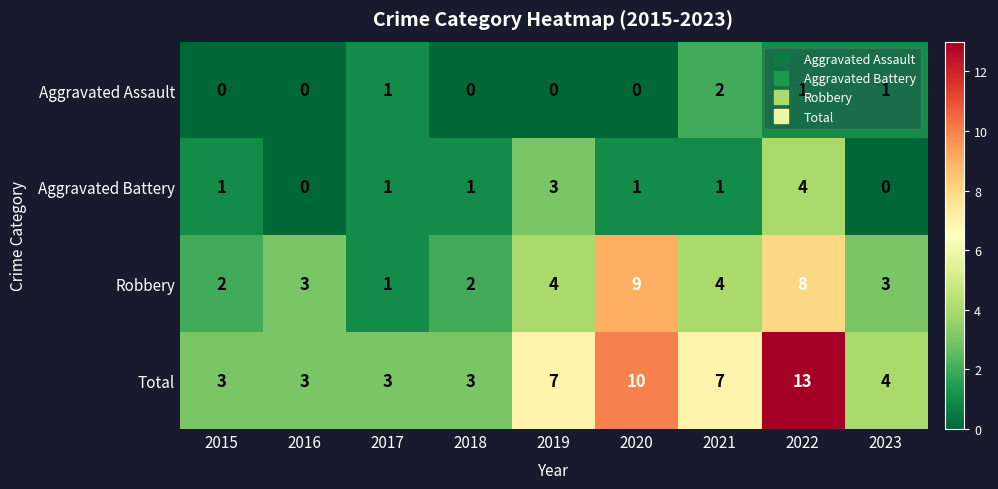

Which series changed the most between 2015 and 2019?

Total